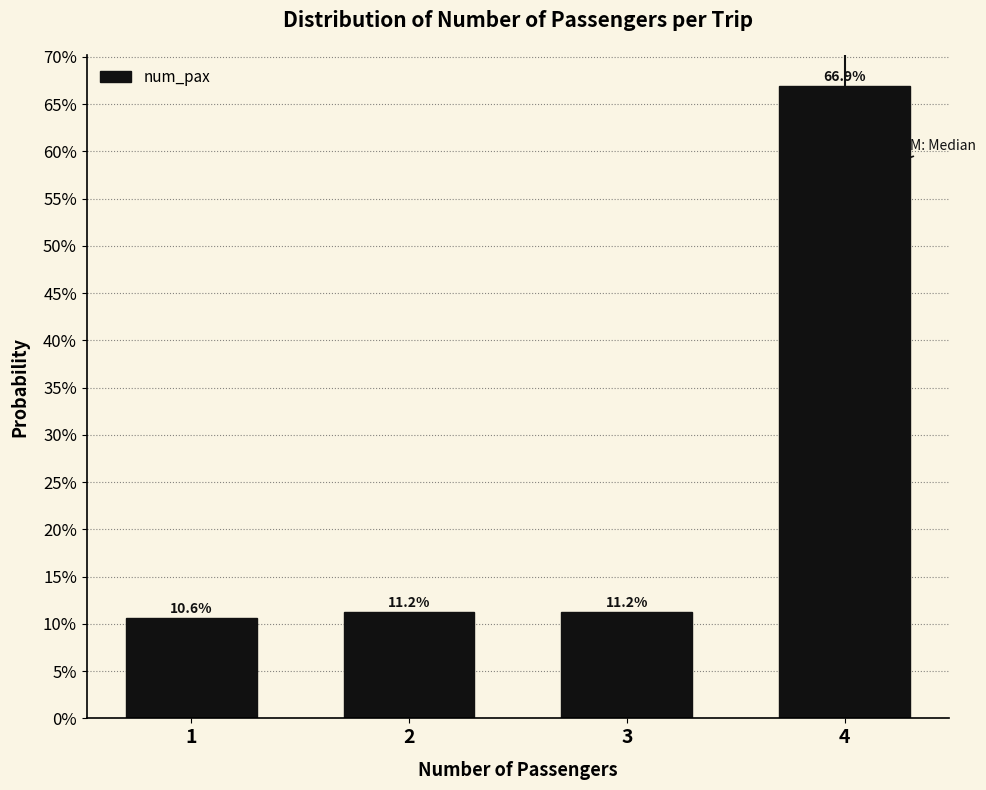

Are the bars horizontal?

No